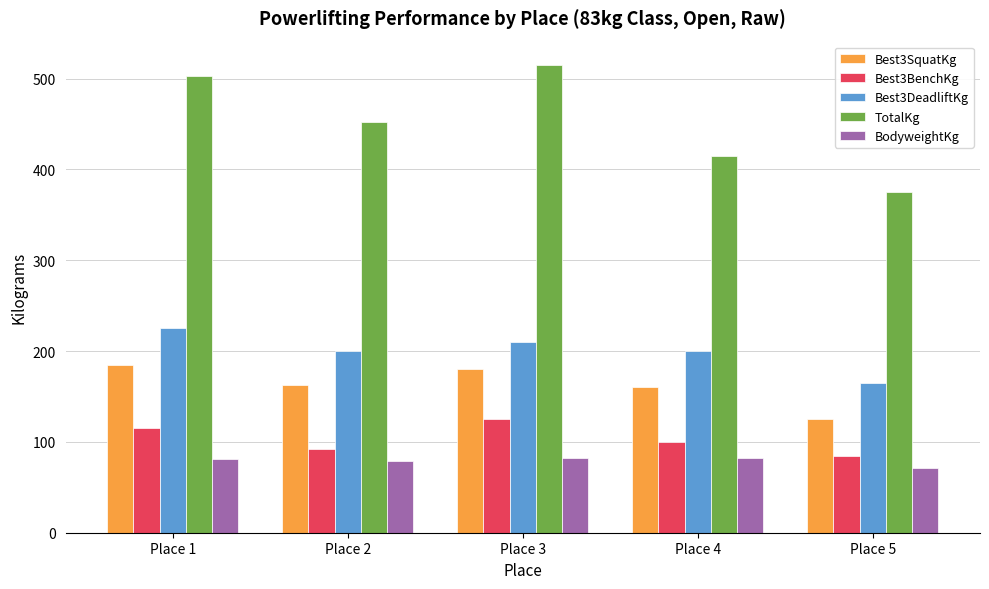

At which label does TotalKg first exceed 452?

Place 1